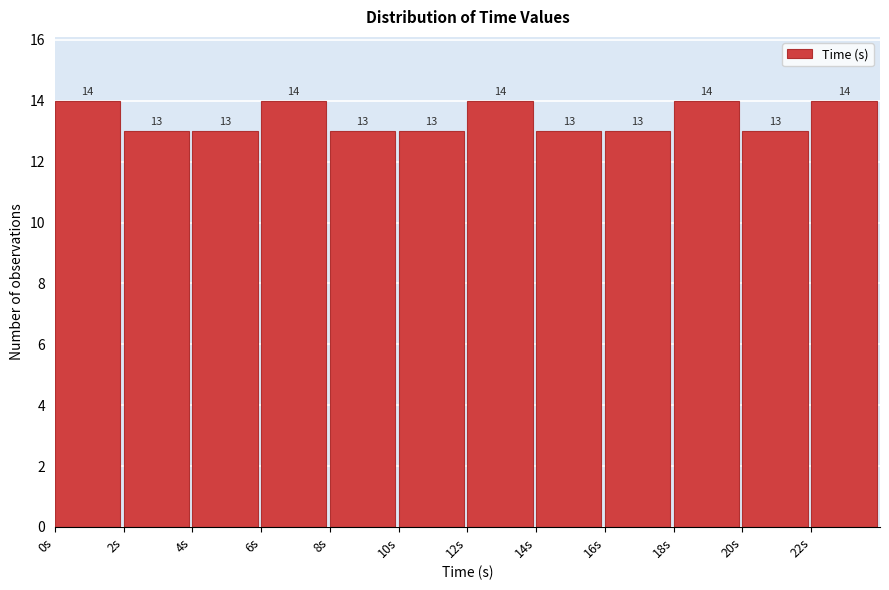

How tall is the bar that spans 0 to 2 on the x-axis?

14